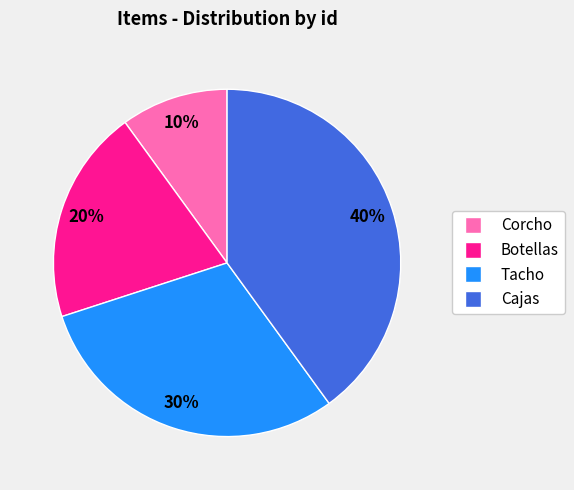

Which has a higher value, Corcho or Cajas?

Cajas